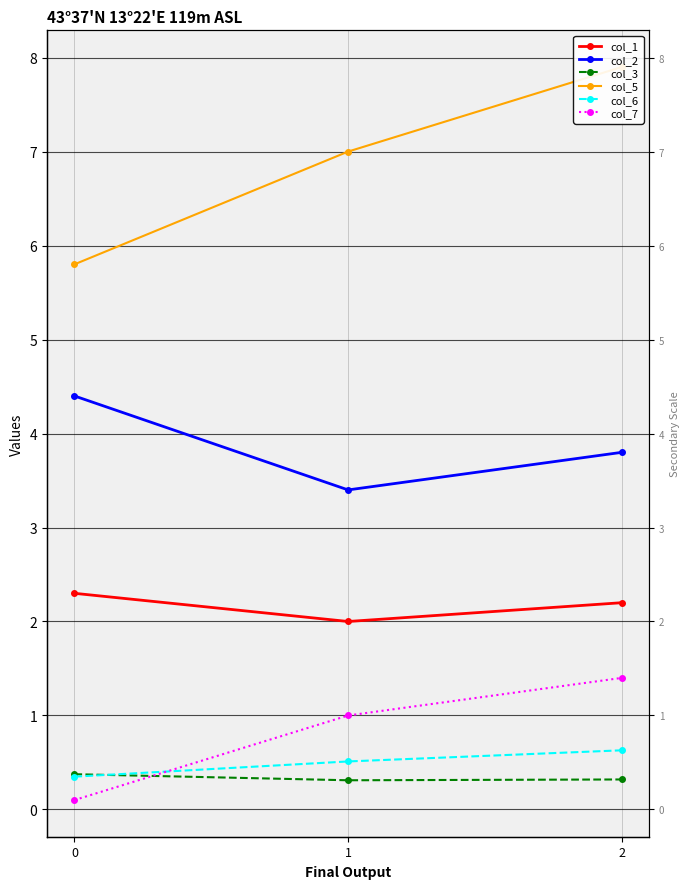

What is the difference between the maximum and minimum values in the col_3 series?

0.1